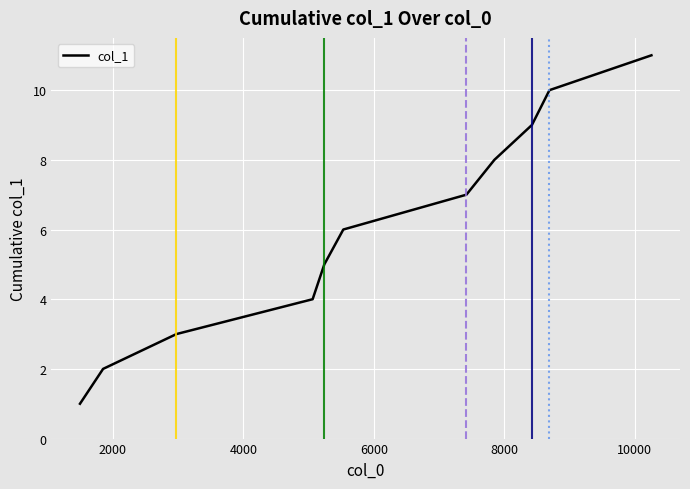

What is the maximum value shown in the chart?

11